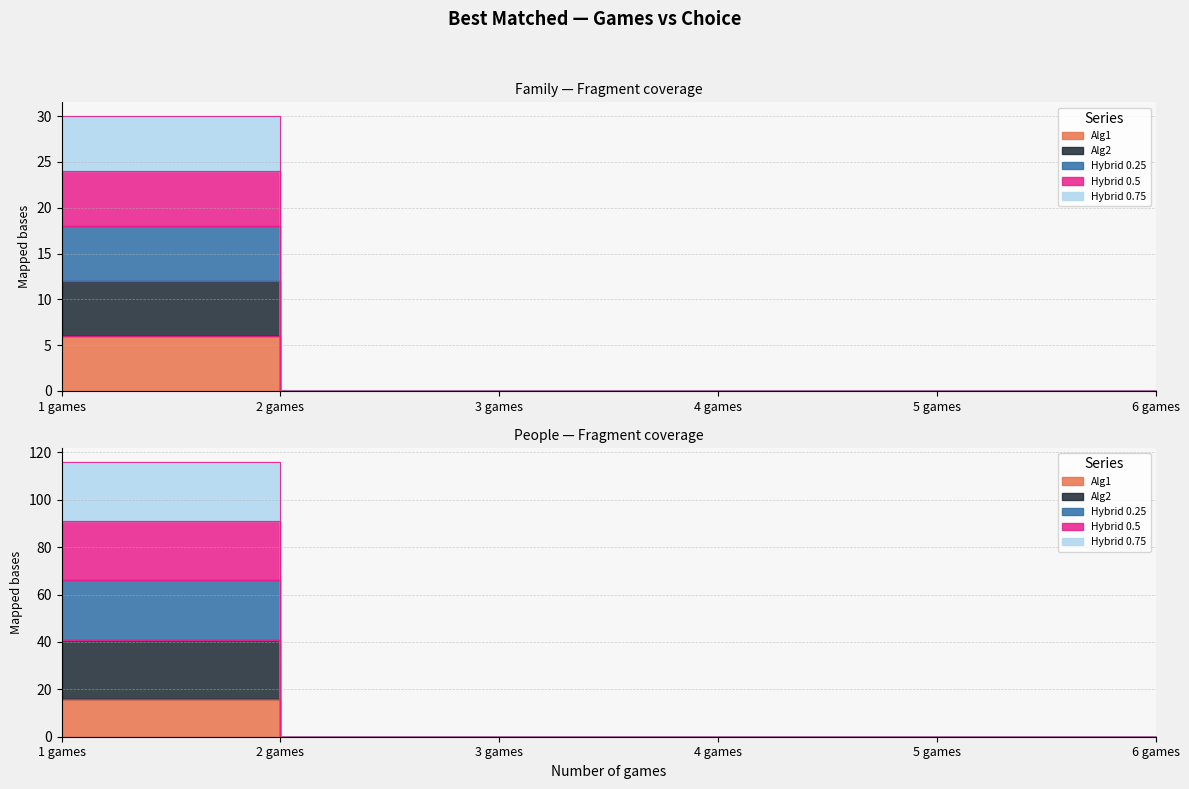

At 2 games, list the series in order from largest to smallest.

Alg1, Alg2, Hybrid 0.25, Hybrid 0.5, Hybrid 0.75